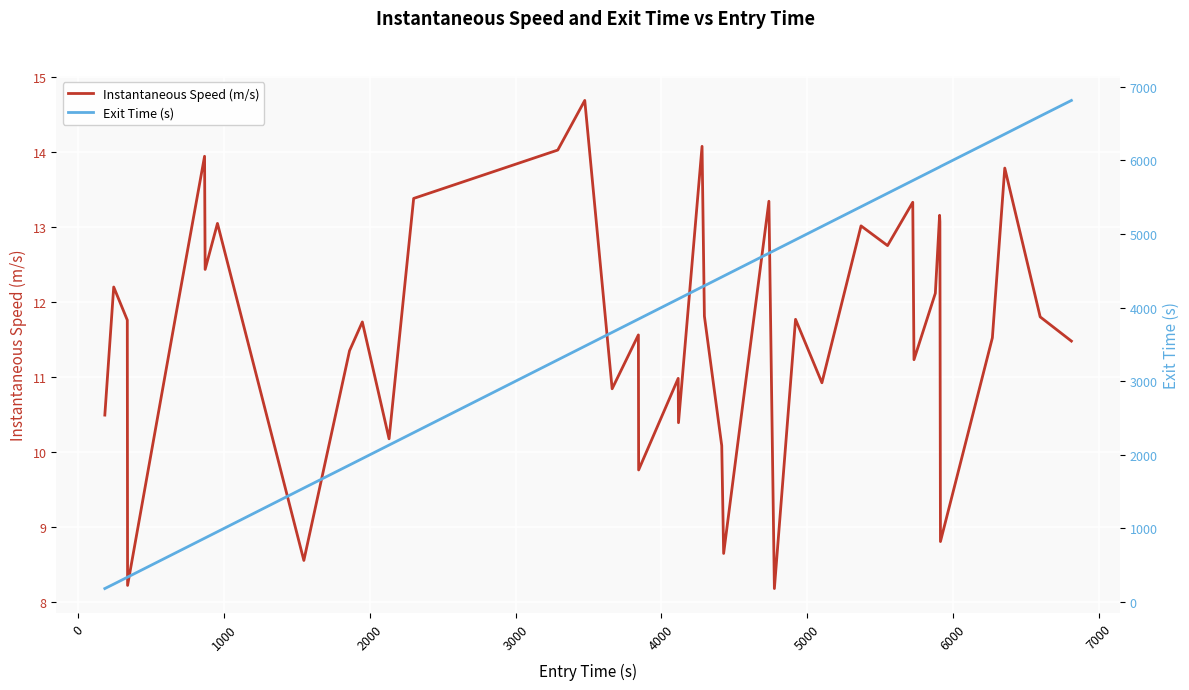

How many lines are shown in the chart?

2